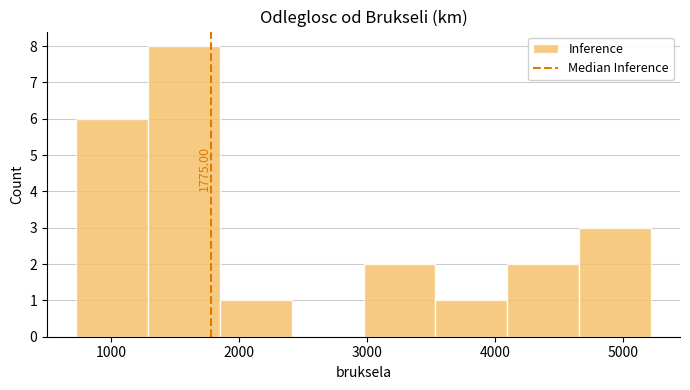

Over which range of the x-axis is the bar tallest?

1300 to 1800